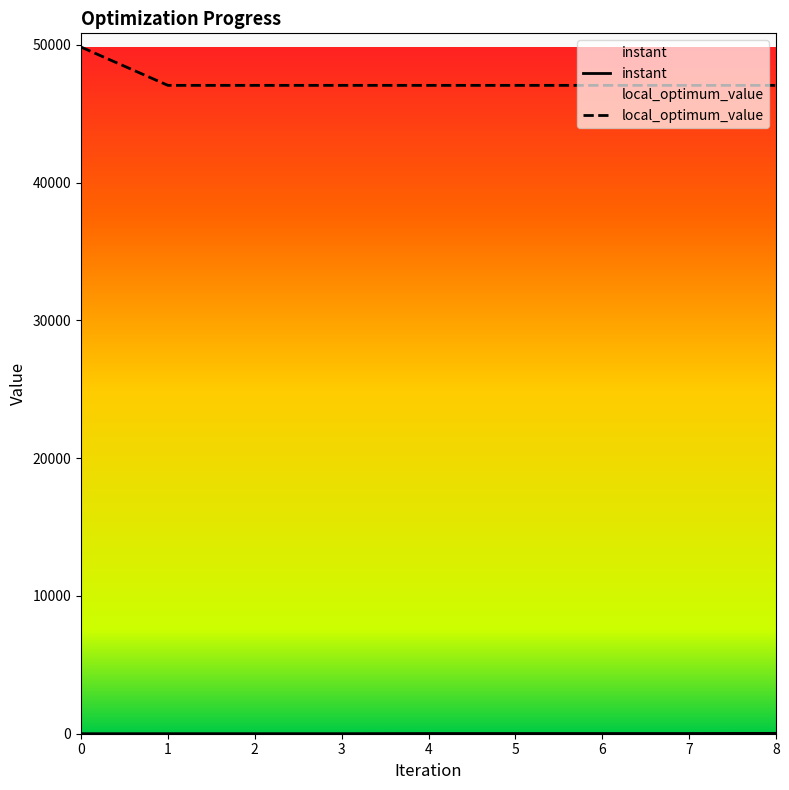

What is the lowest value of the local_optimum_value series?

47063.0